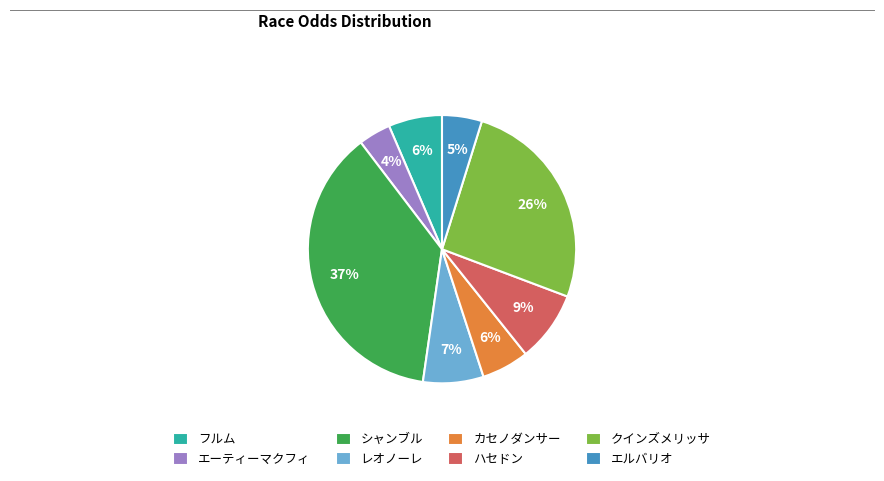

True or false: レオノーレ accounts for 17% of the total.

False